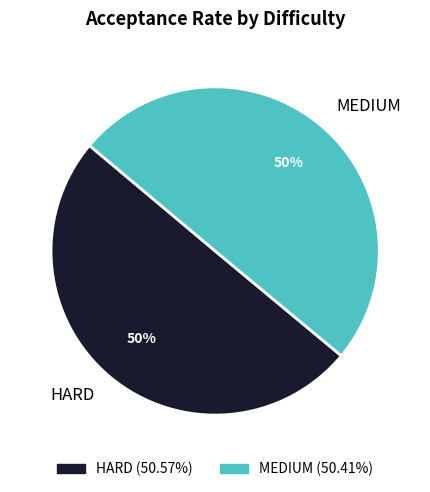

How many slices are in this pie chart?

2